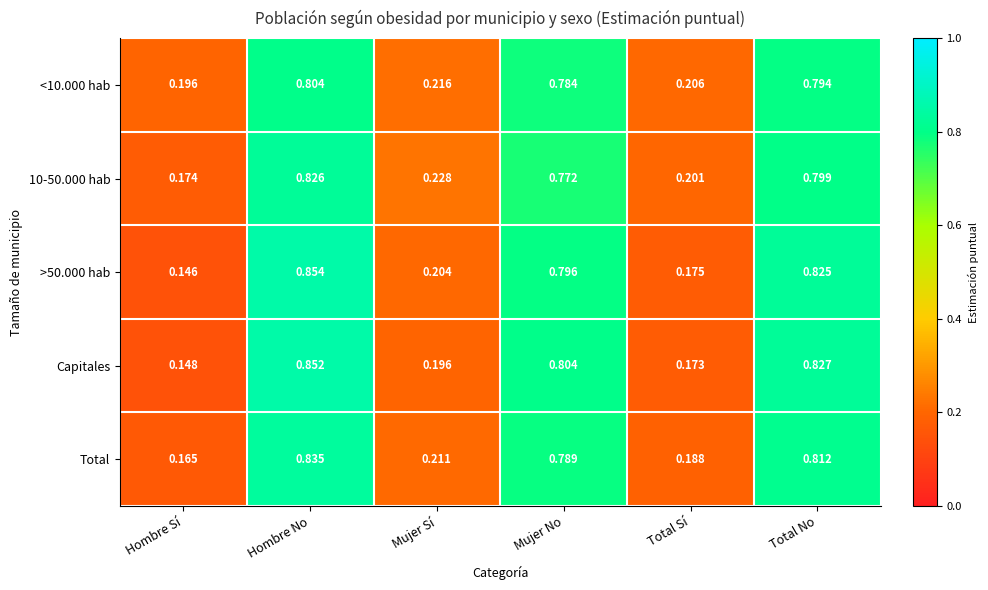

Where is >50.000 hab nearest to the value 0?

Hombre Sí